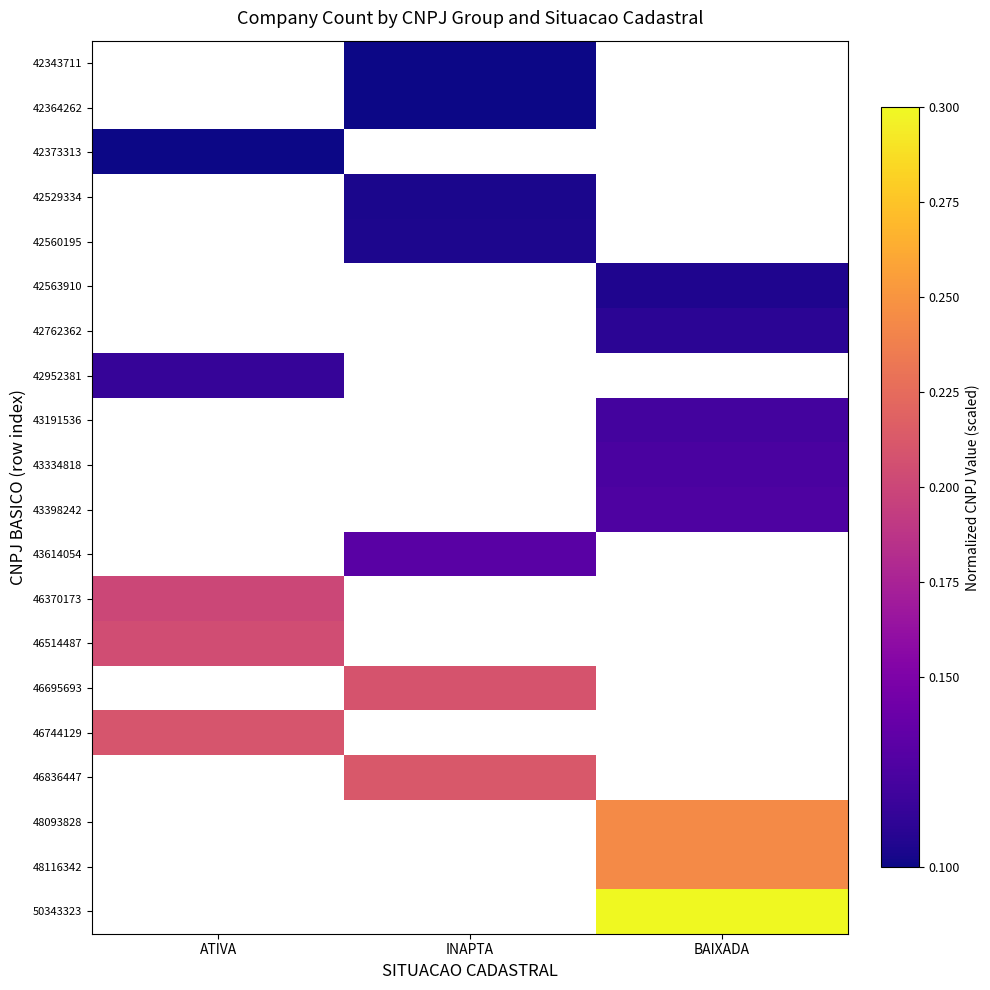

What is the minimum value shown in the chart?

0.1